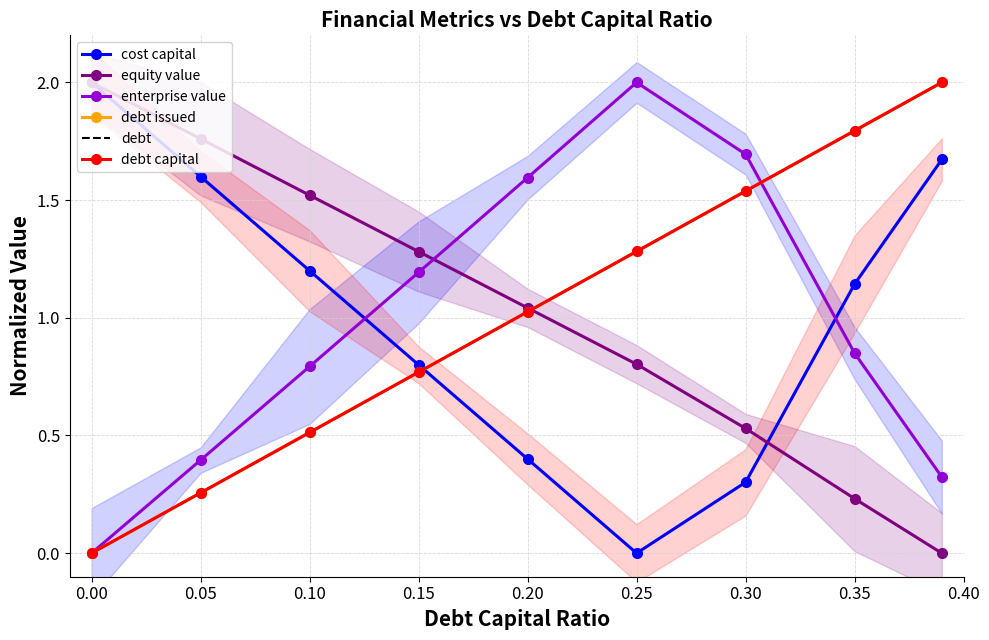

What is the total value across all series at 0.25?

6.6